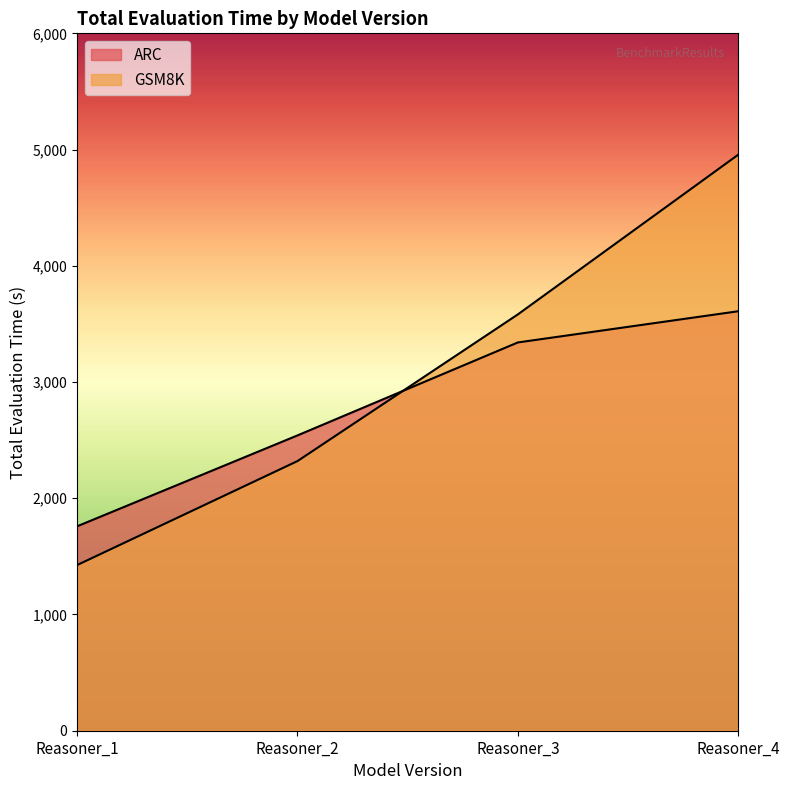

The ARC series shows 4943.3 at Reasoner_4. True or false?

False